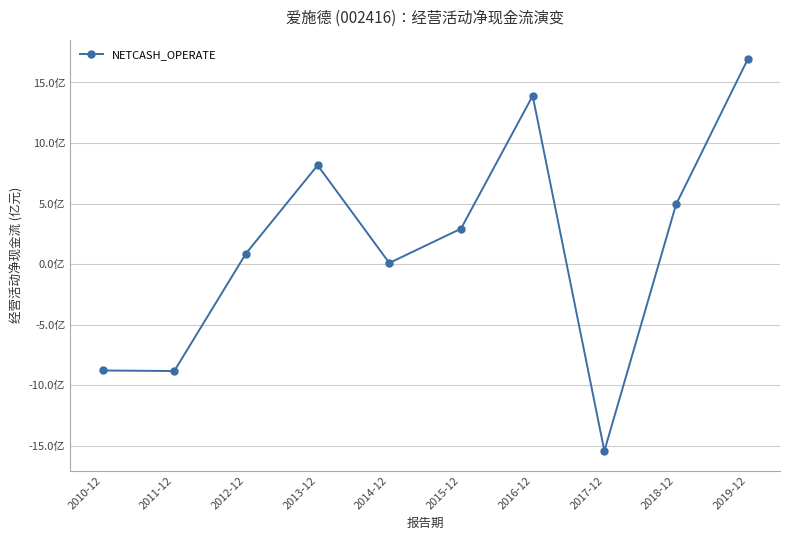

At which label does the data first exceed 292544694?

2013-12